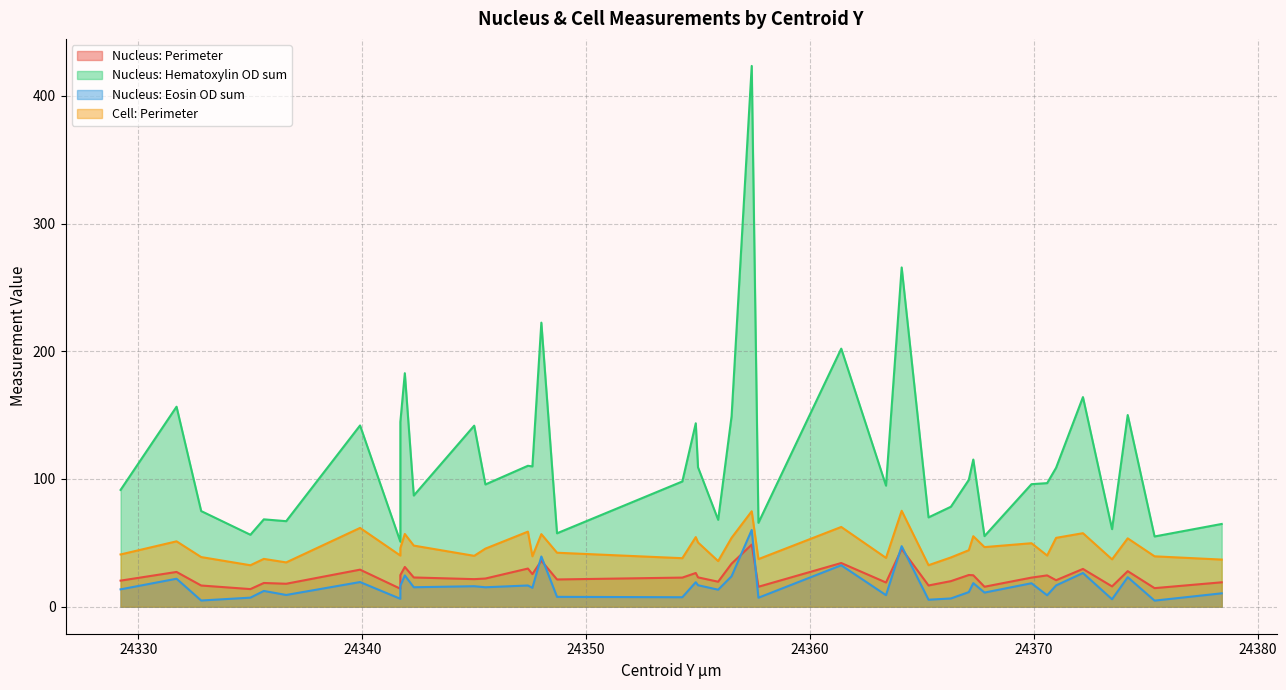

What is the sum of all Nucleus: Hematoxylin OD sum values?

4693.7